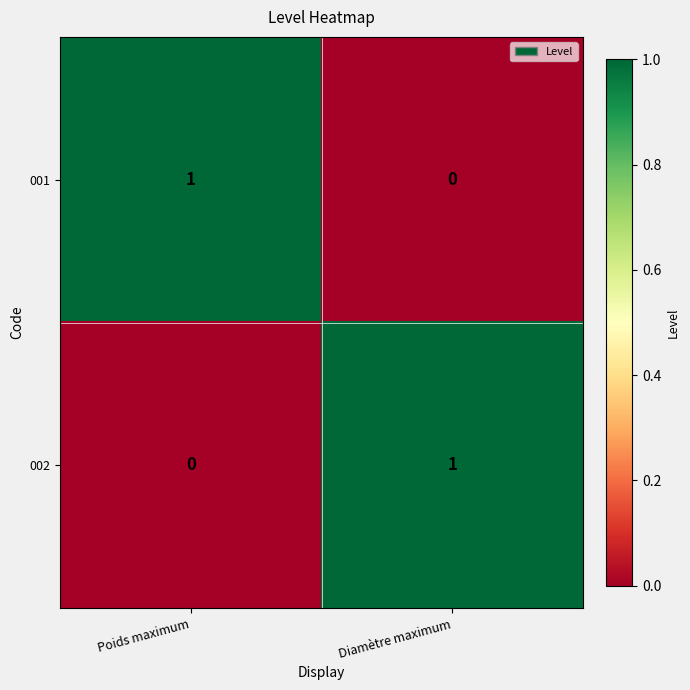

How many data points does each series have?

2